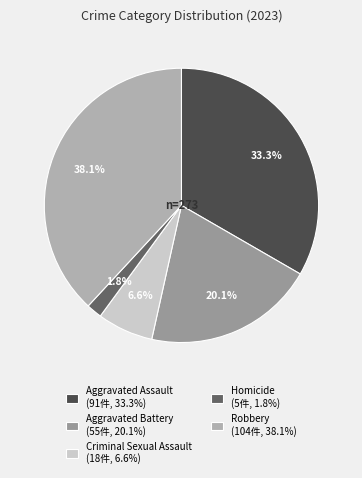

What is the ratio of the value at Aggravated Assault to the value at Robbery?

0.9